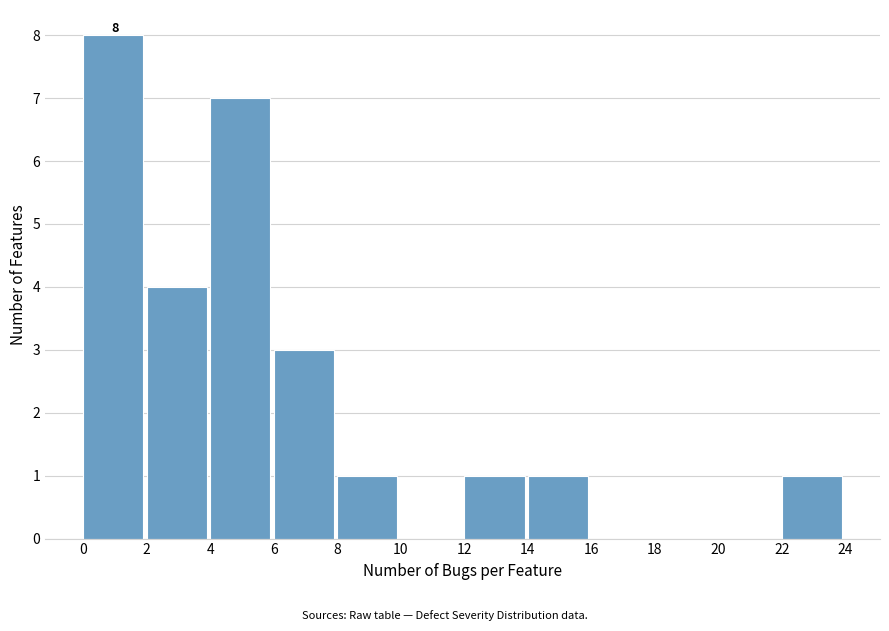

Over which range of the x-axis is the bar tallest?

0 to 2